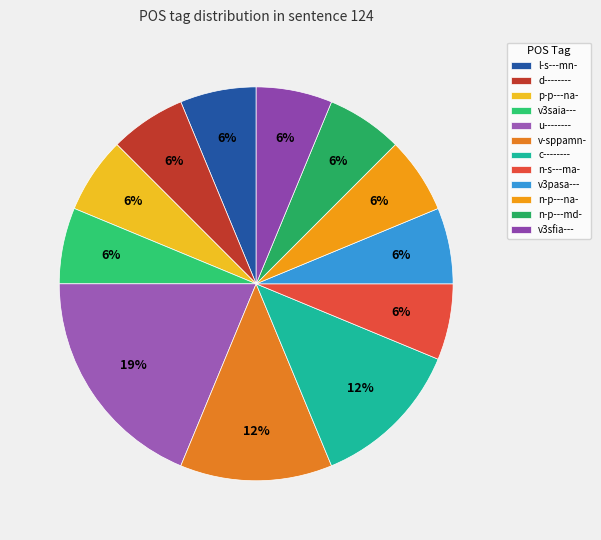

To the nearest percent, what percentage of the pie is d--------?

6%